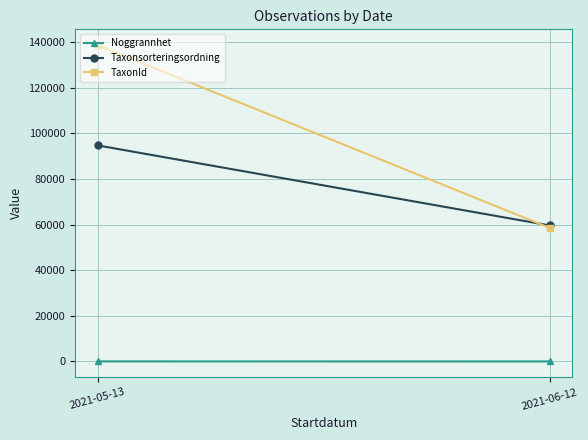

The Taxonsorteringsordning series shows 94726.5 at 2021-05-13. True or false?

True